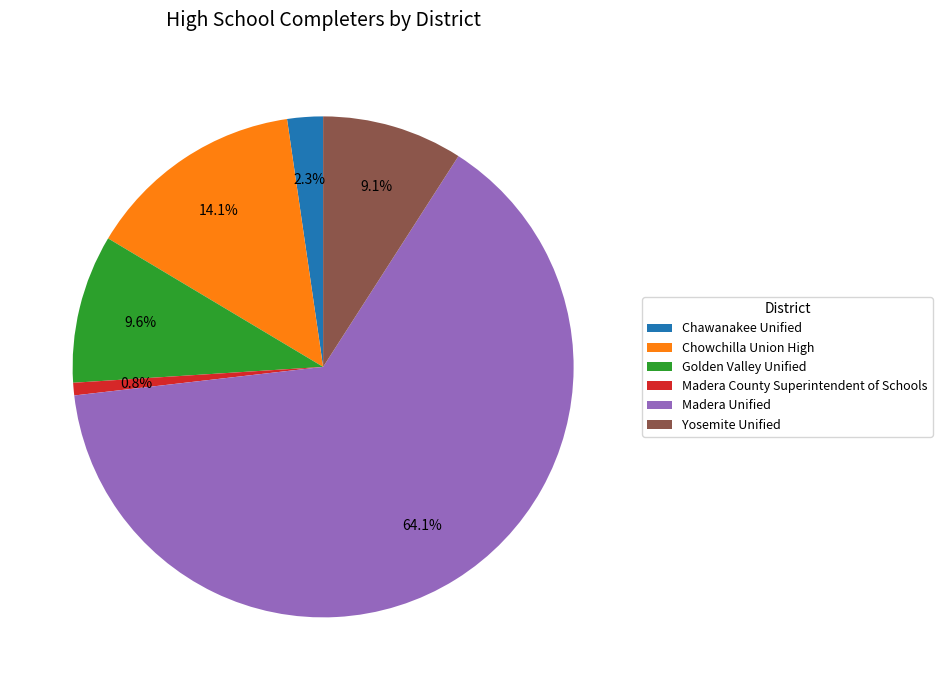

What is the largest slice in the pie chart?

Madera Unified